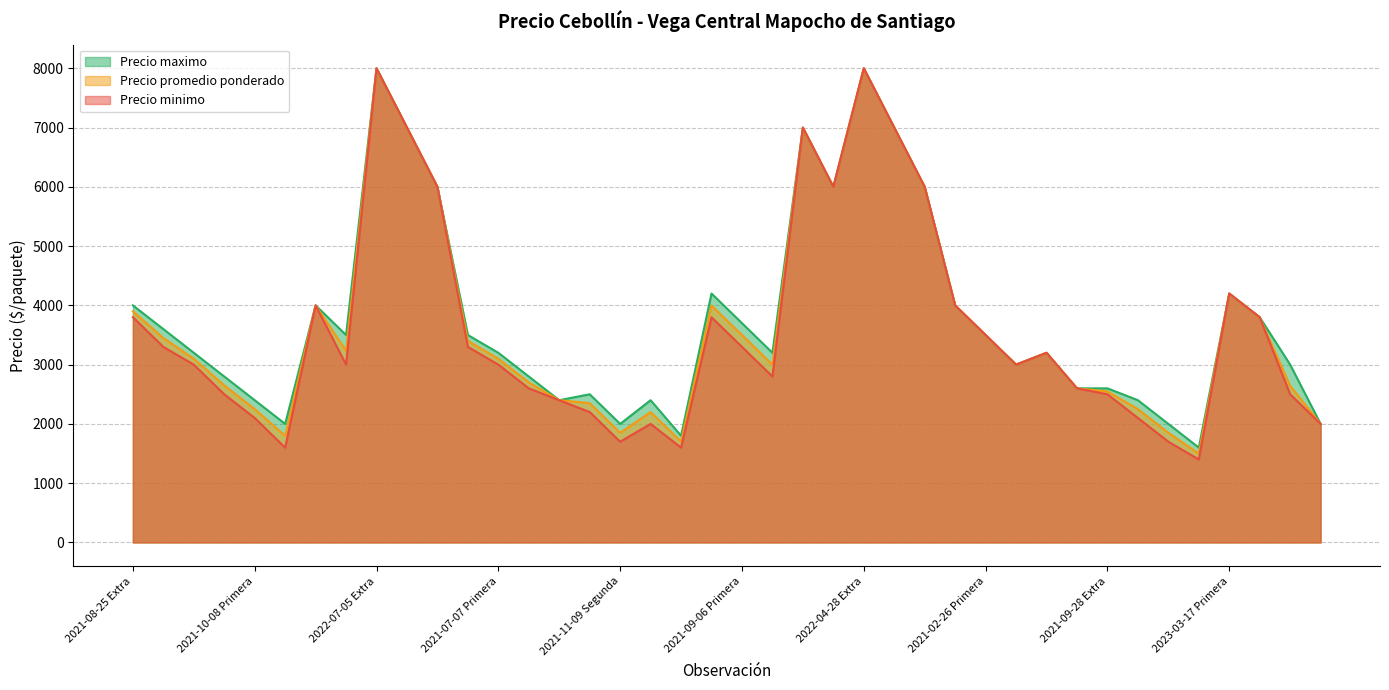

What value does the Precio promedio ponderado series have at 2021-10-08 Primera?

2250